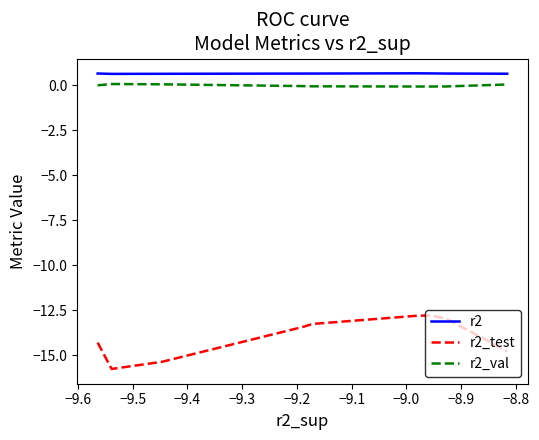

Which series has the widest spread of values?

r2_test